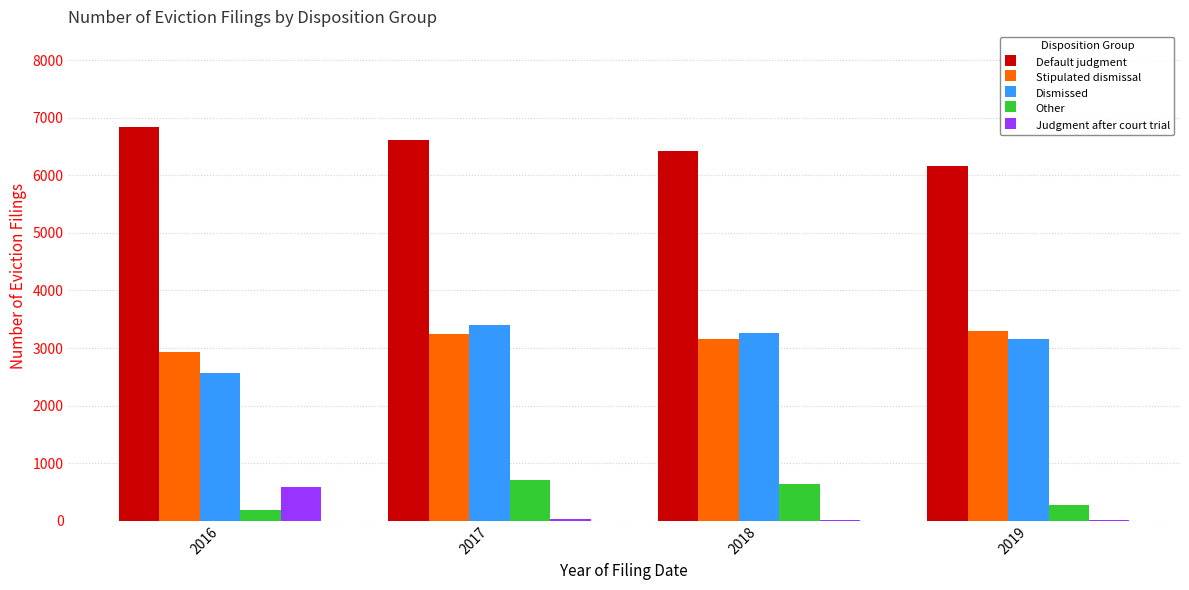

Which series has the largest total across all categories?

Default judgment